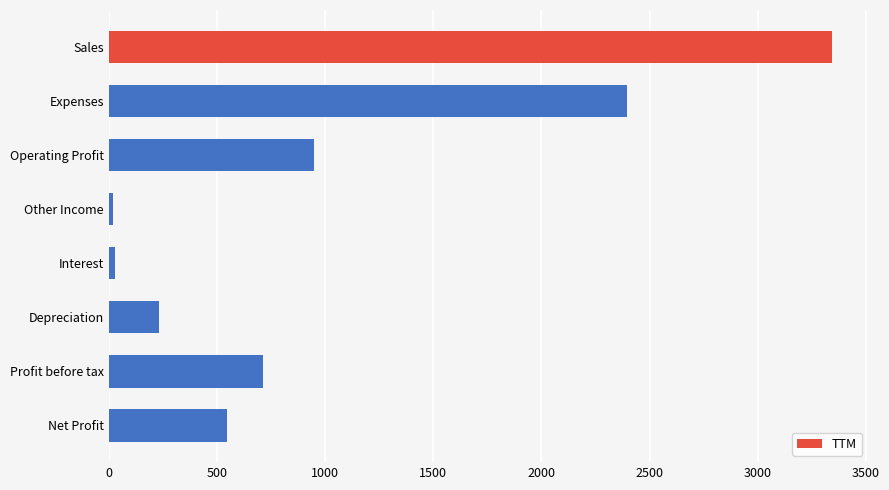

What is the label of the 4th bar from the top?

Other Income